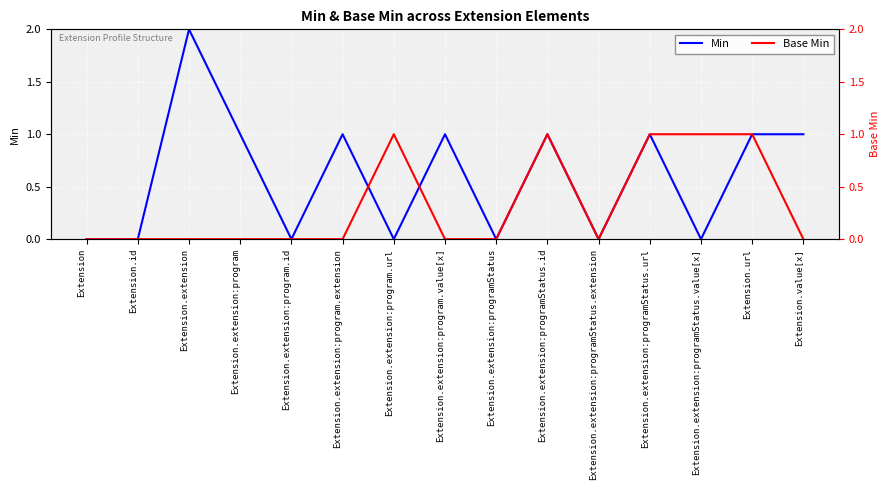

What is the difference between the second highest and second lowest values in the Min series?

1